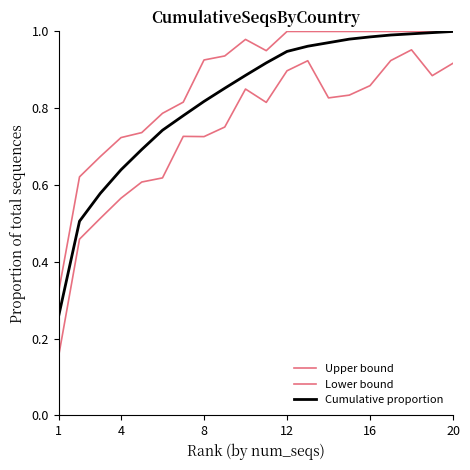

Does the chart display data point markers on the line(s)?

No